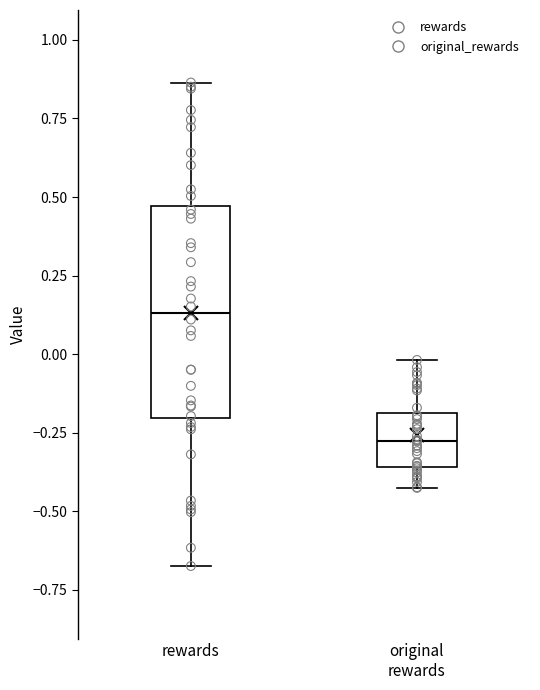

Comparing the boxes themselves (not the whiskers), which one is the tallest?

rewards